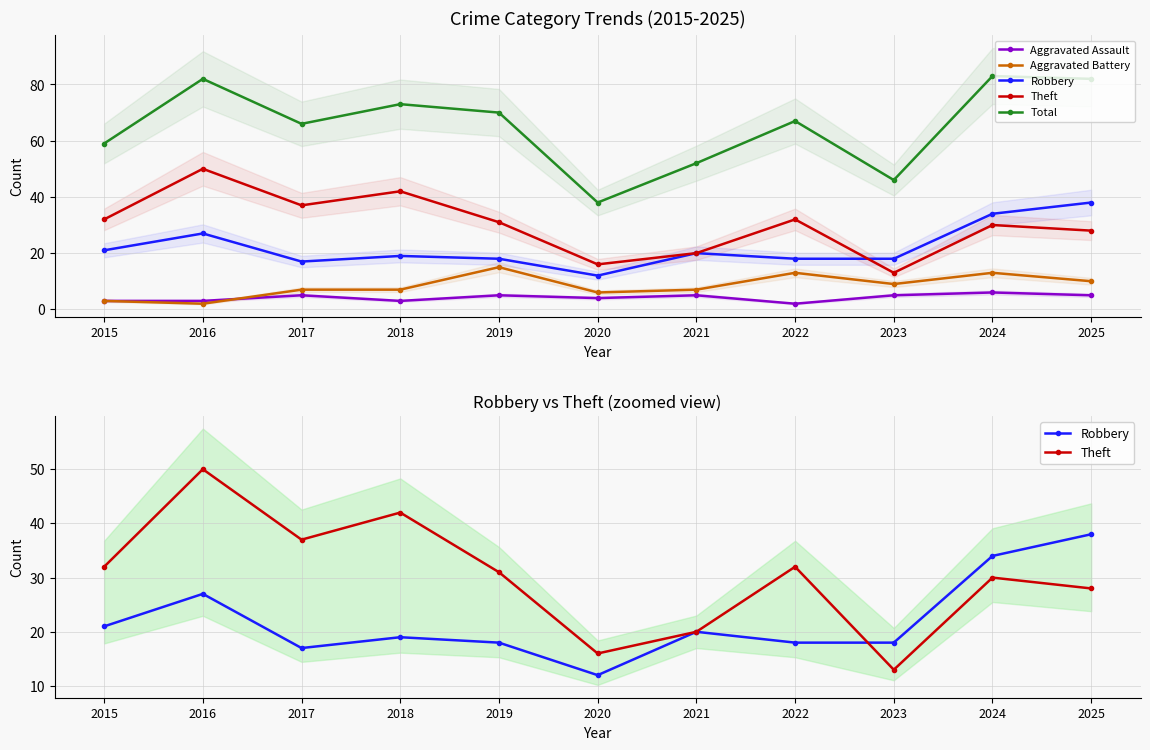

What is the average value of the Robbery series?

22